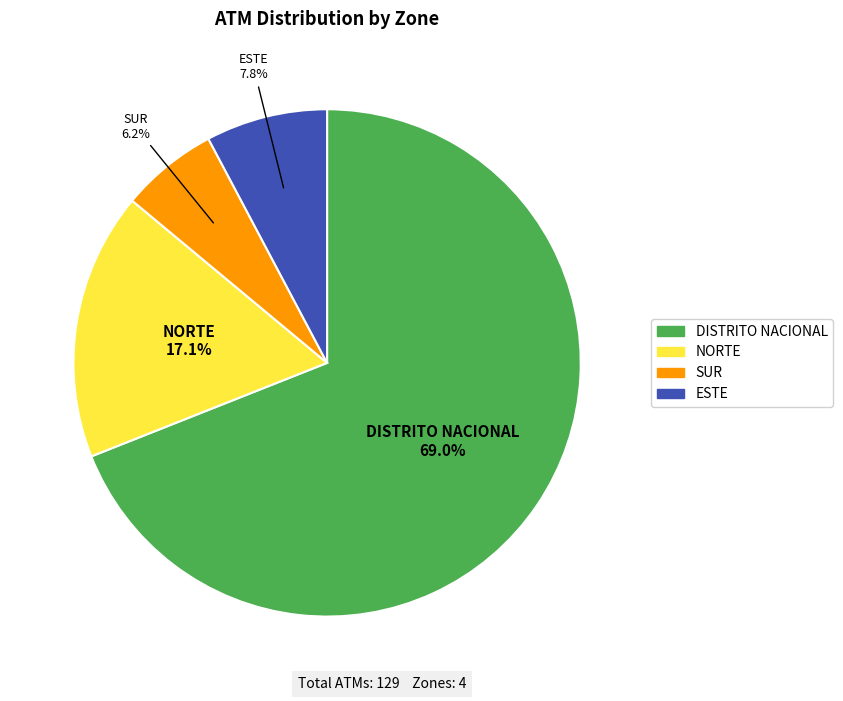

Rank the categories by value from highest to lowest.

DISTRITO NACIONAL, NORTE, ESTE, SUR